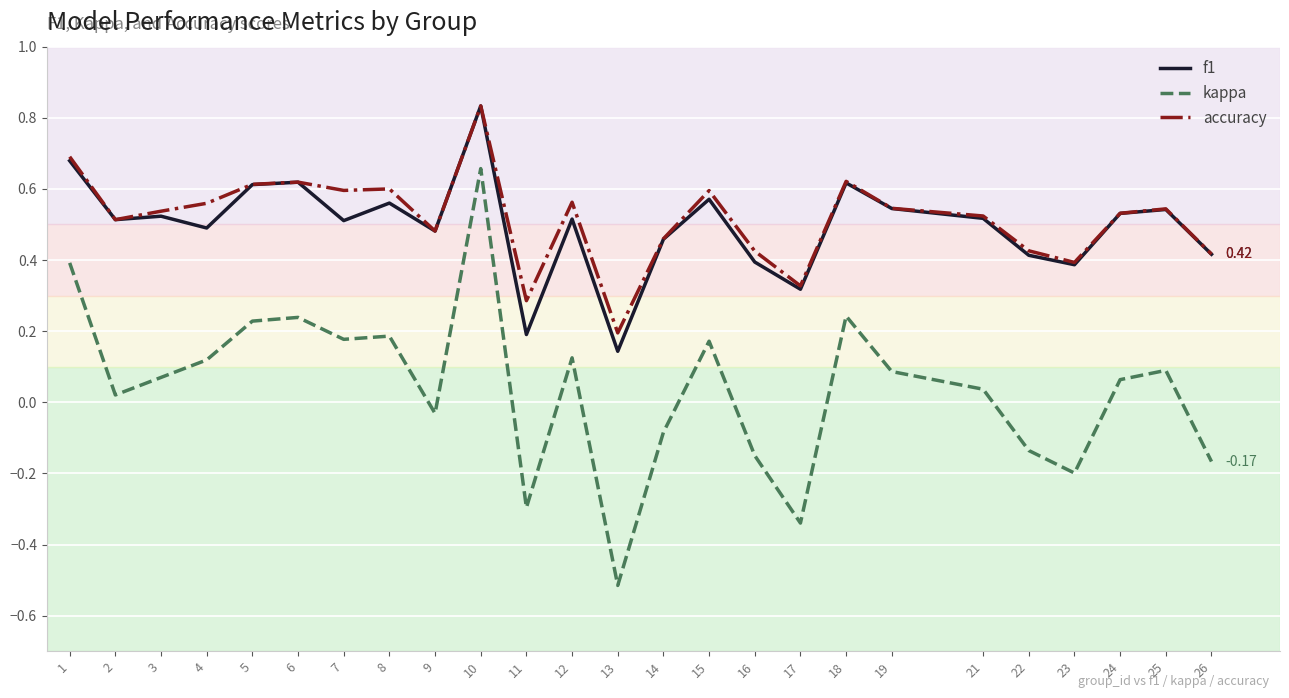

Which series has the widest spread of values?

kappa